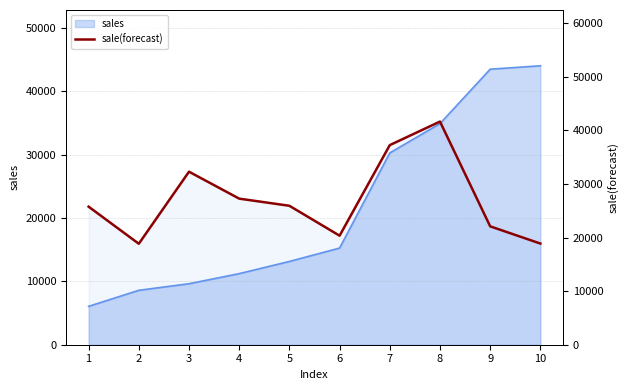

How many points are higher than both their immediate neighbors (excluding endpoints)?

2